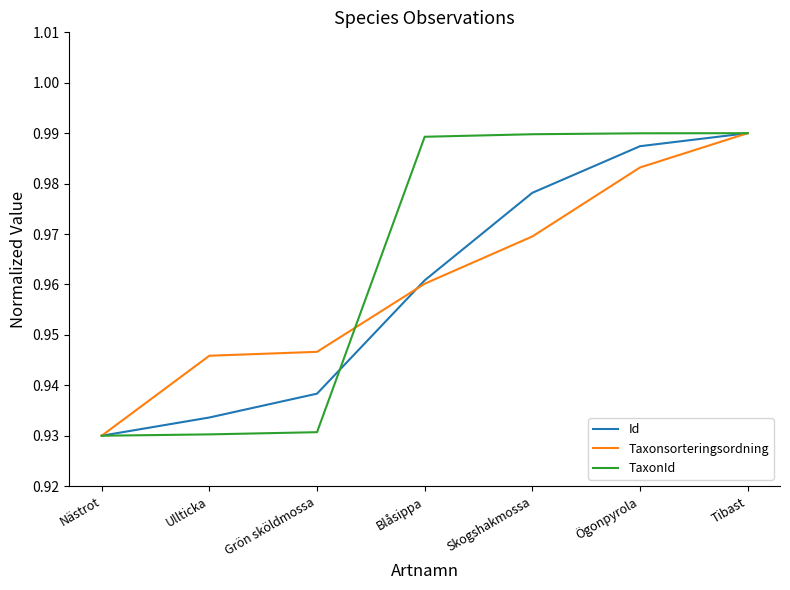

True or false: Taxonsorteringsordning has more than 1 interior local peaks.

False